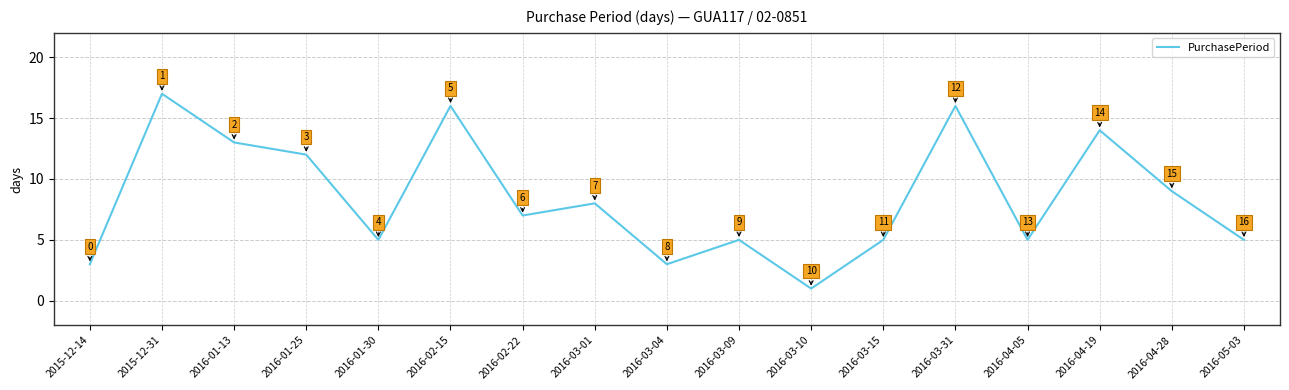

What is the sum of all values?

144